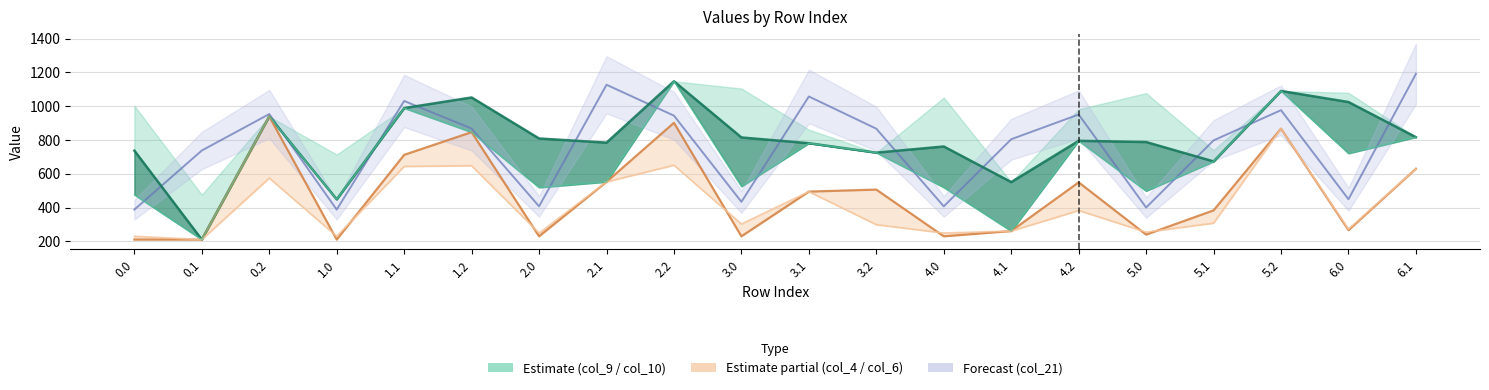

True or false: col_21 line and col_8 intersect in this chart.

True